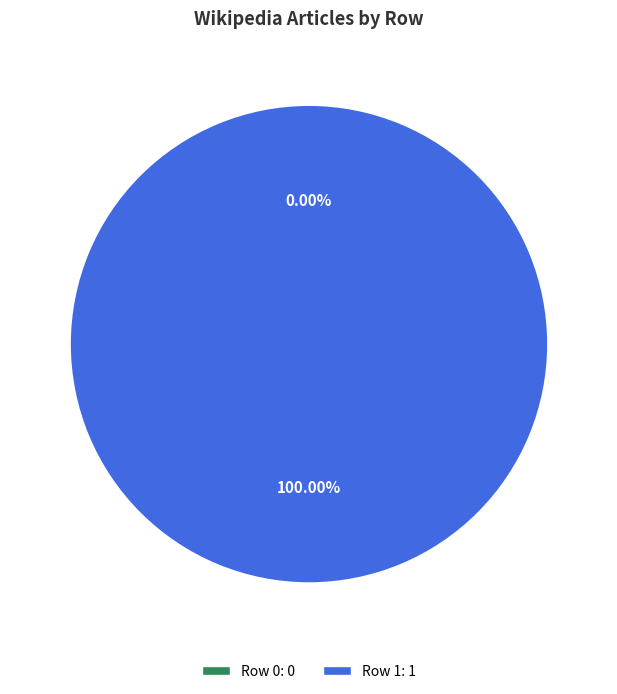

What percentage is the Row 1 slice, to the nearest percent?

100%